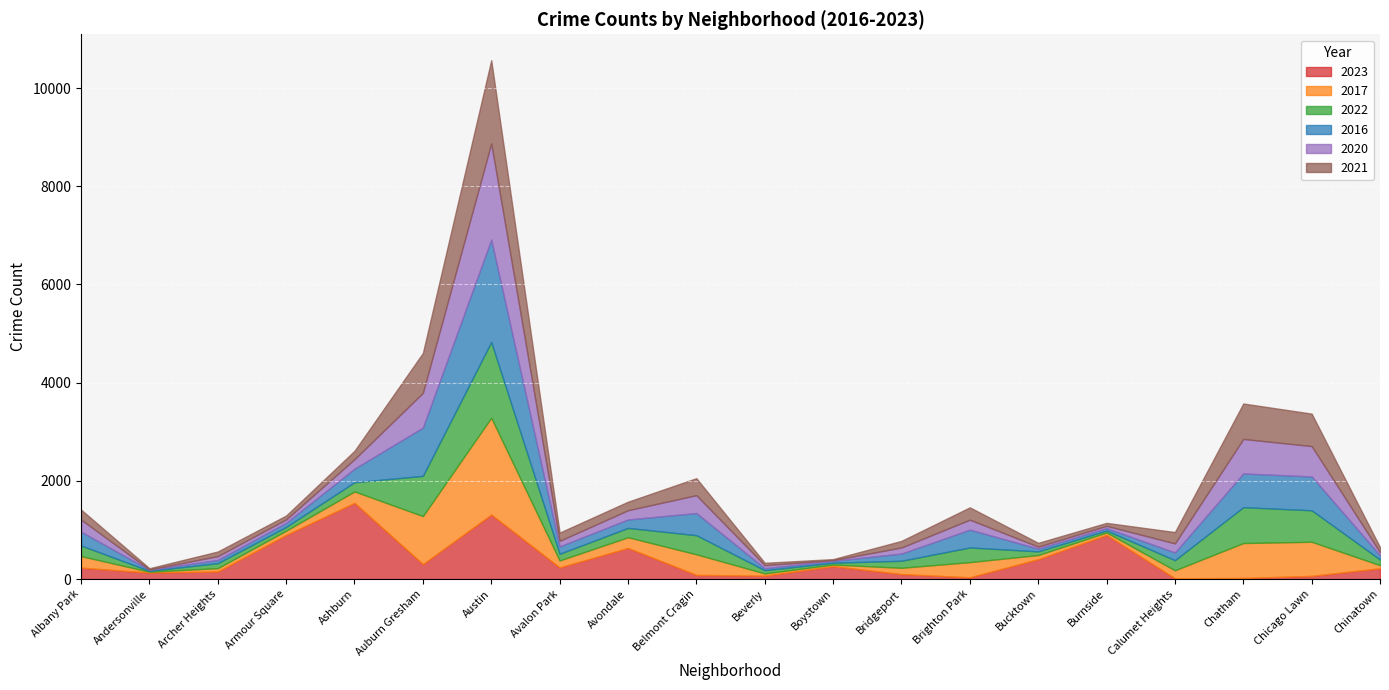

At which label does 2023 reach its peak?

Ashburn